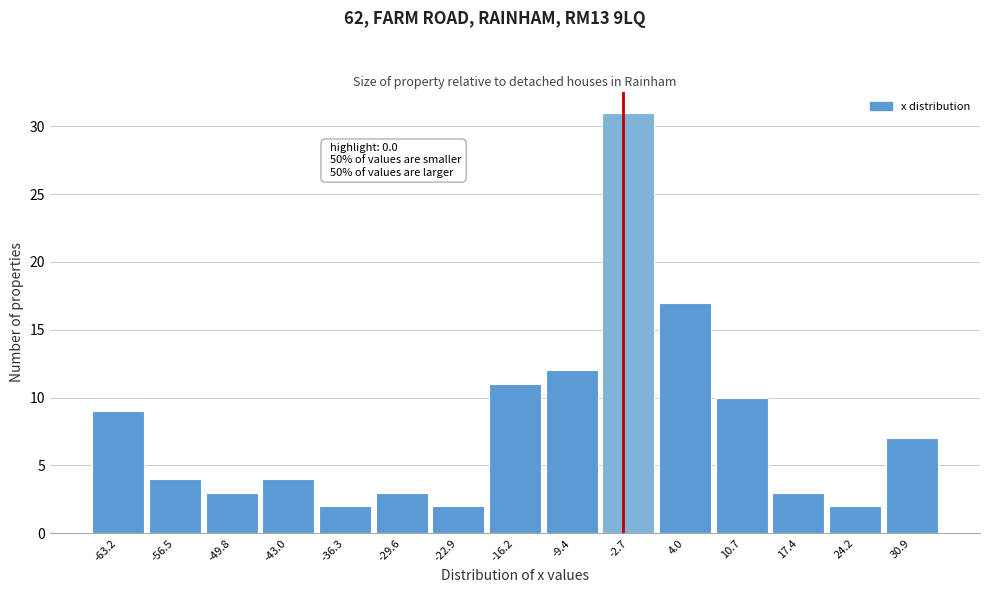

Reading right to left, what are all the values shown in this chart?

7	2	3	10	17	31	12	11	2	3	2	4	3	4	9